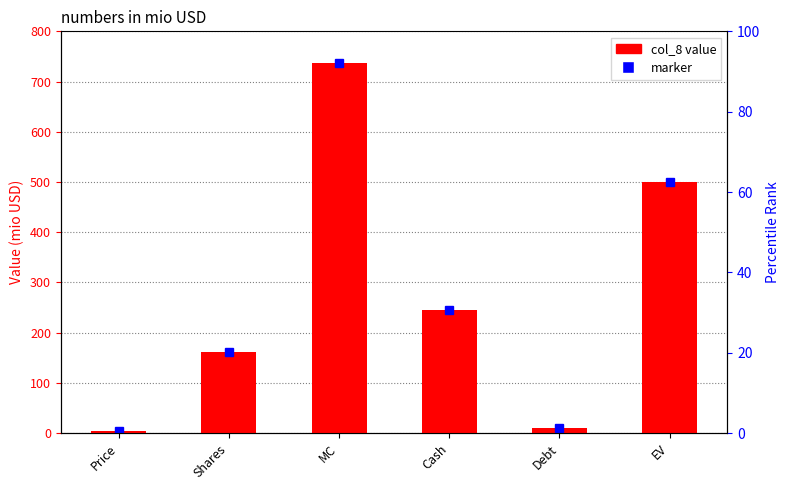

Reading left to right, list all the values displayed in this chart.

Price=4.5	Shares=162.5	MC=736.2	Cash=245.1	Debt=9.6	EV=500.7